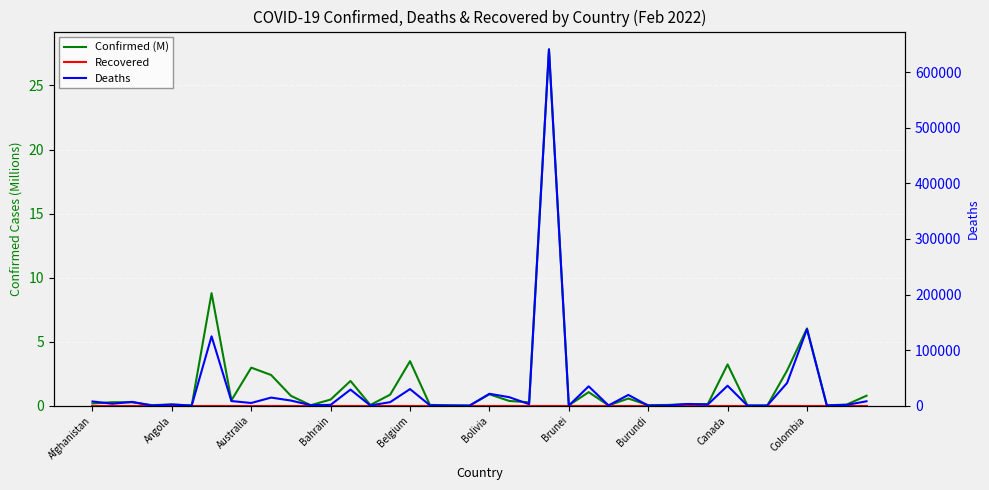

What is the lowest value of the Deaths series?

5.0